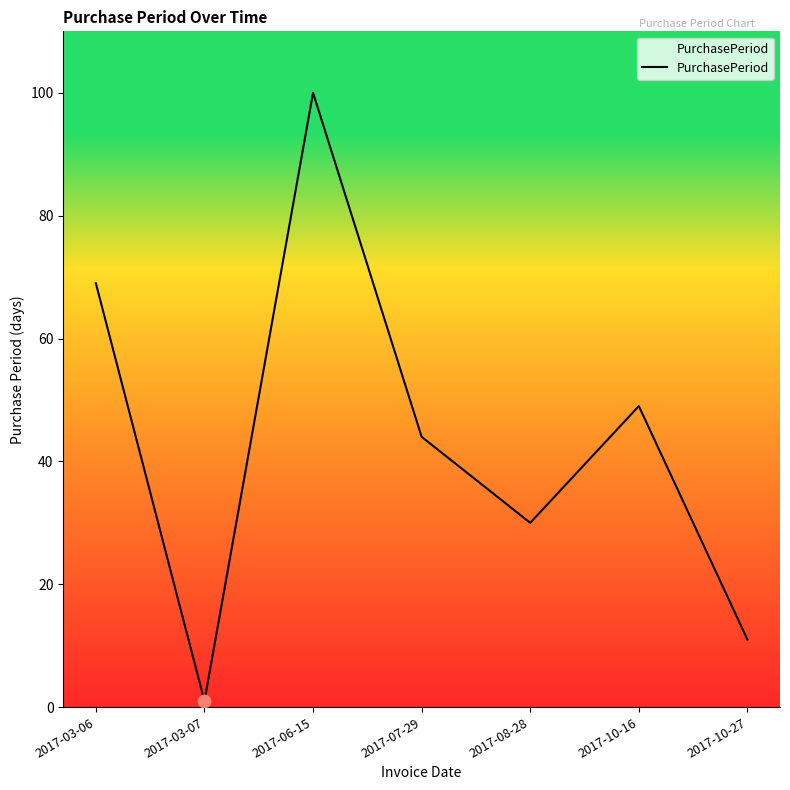

What is the ratio of the value at 2017-06-15 to the value at 2017-07-29?

2.3